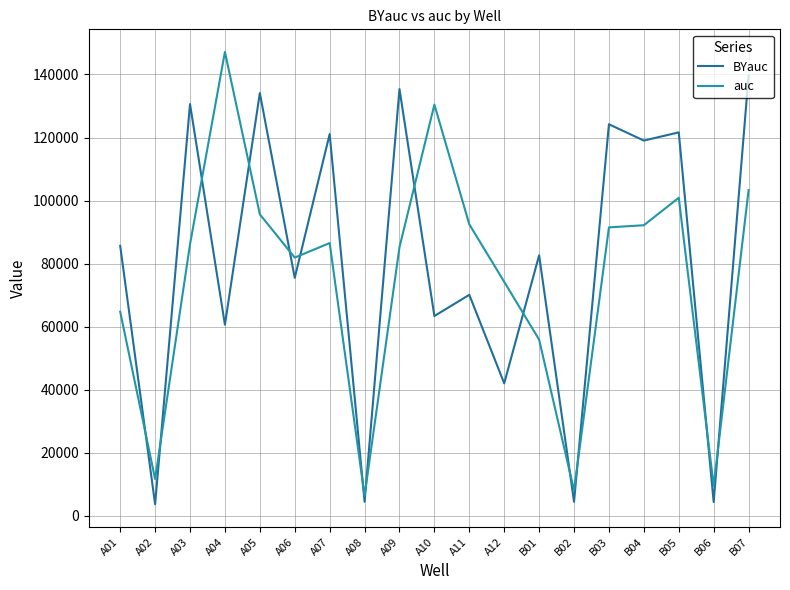

Where do BYauc and auc first cross each other?

A01 and A02